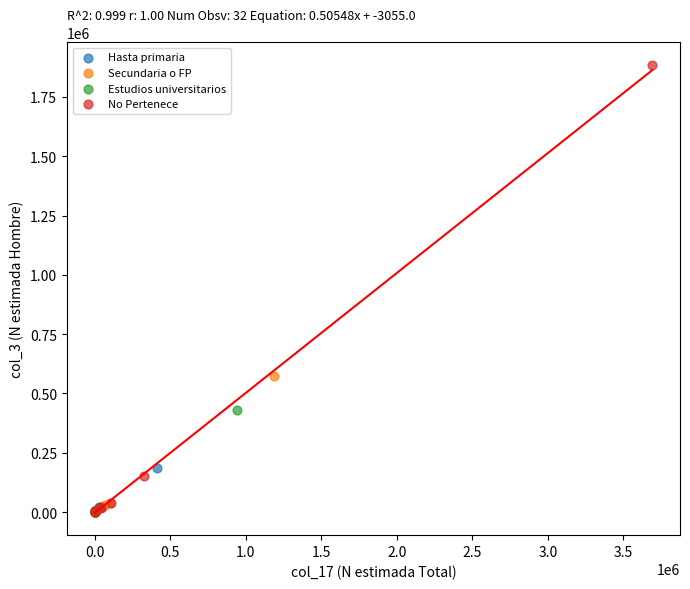

Which series has the widest spread of Y values?

No Pertenece